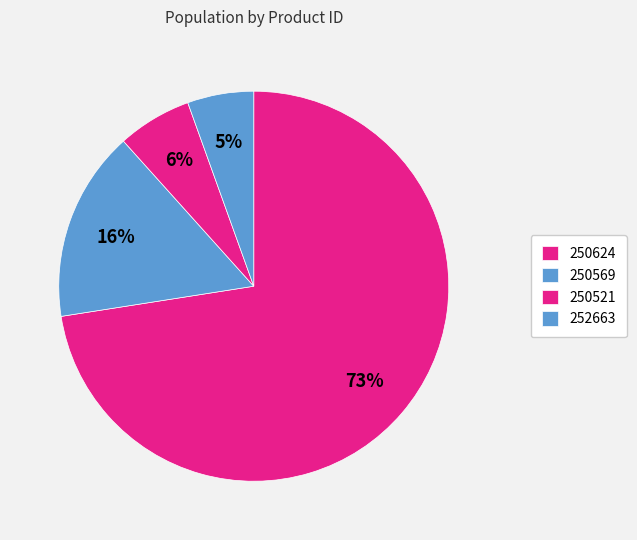

How many segments does this pie chart have?

4